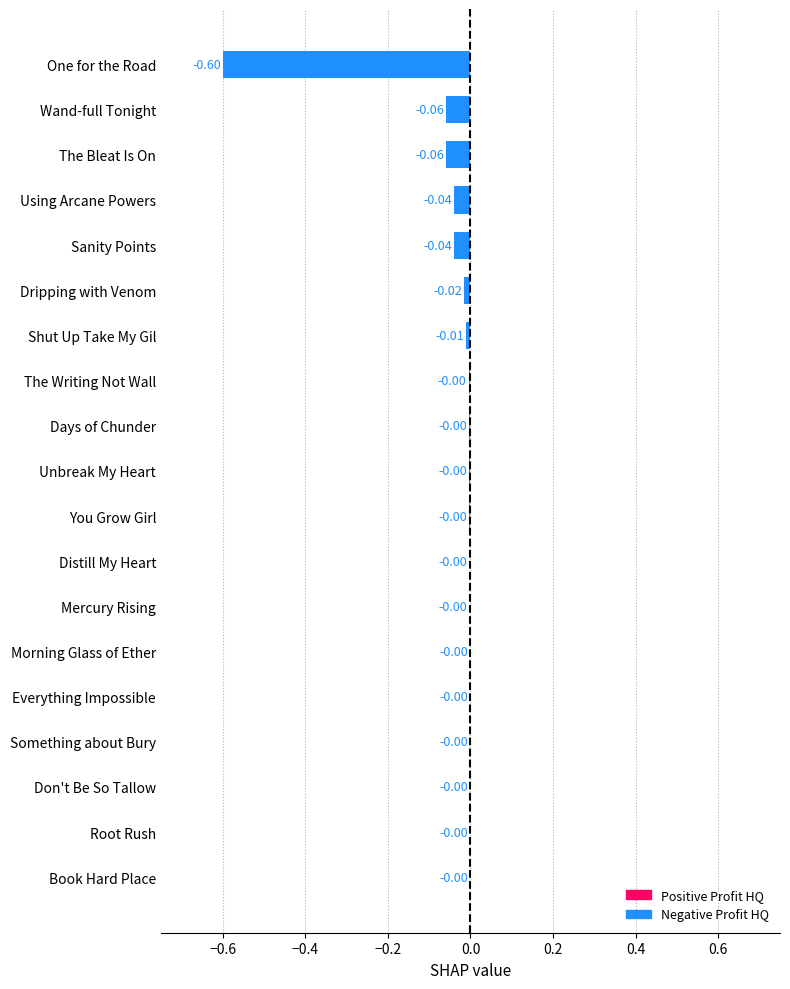

What is the sum of all values?

-0.8